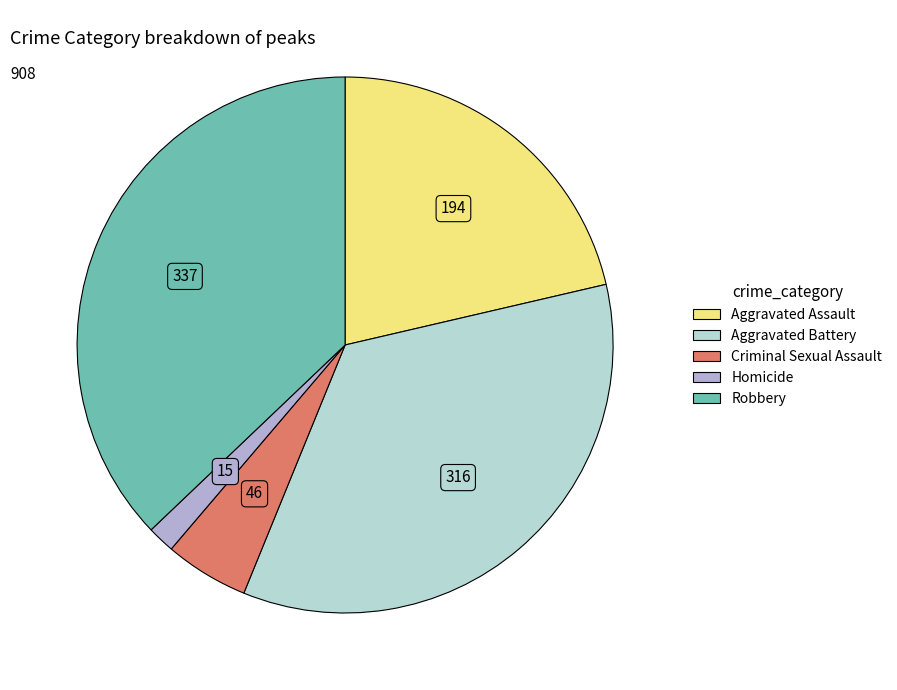

How many segments does this pie chart have?

5